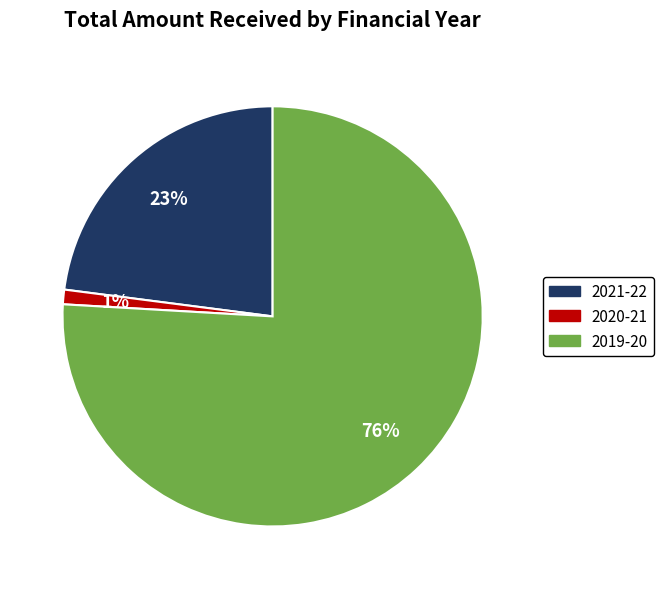

Which has a higher value, 2019-20 or 2021-22?

2019-20